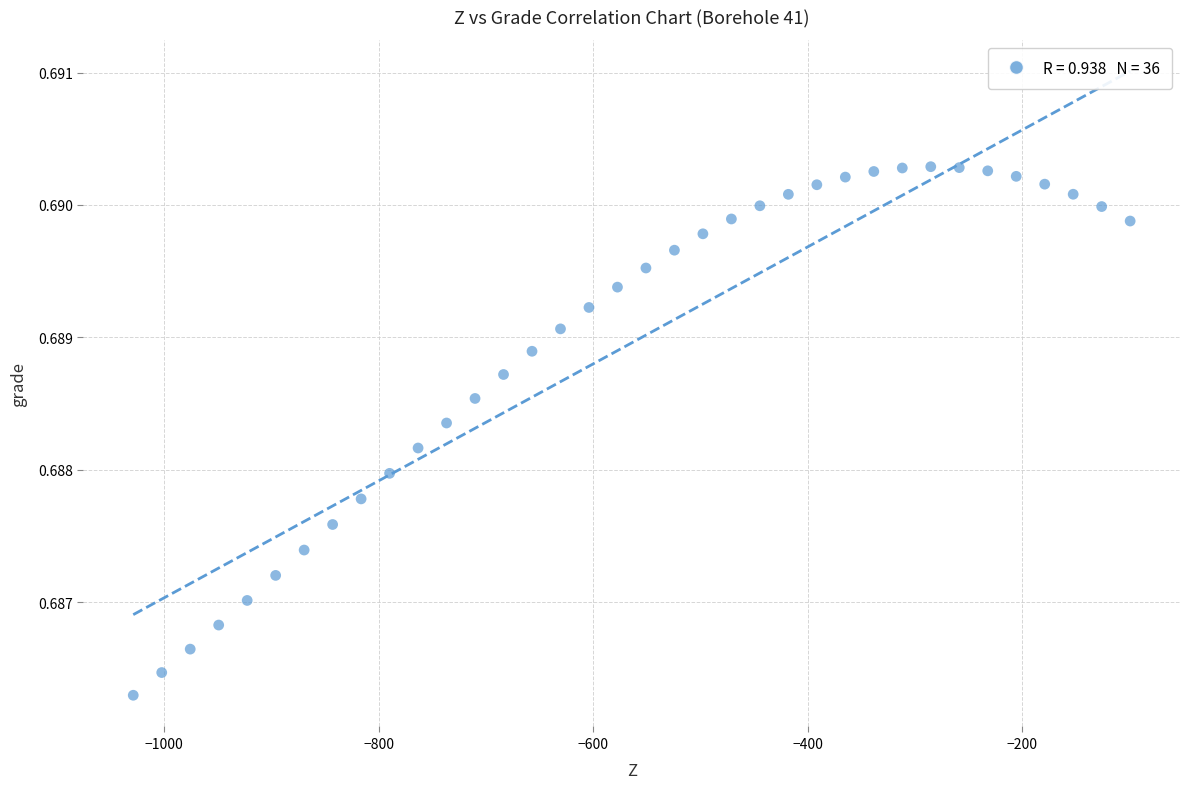

What is the range of X values (max minus min)?

929.6